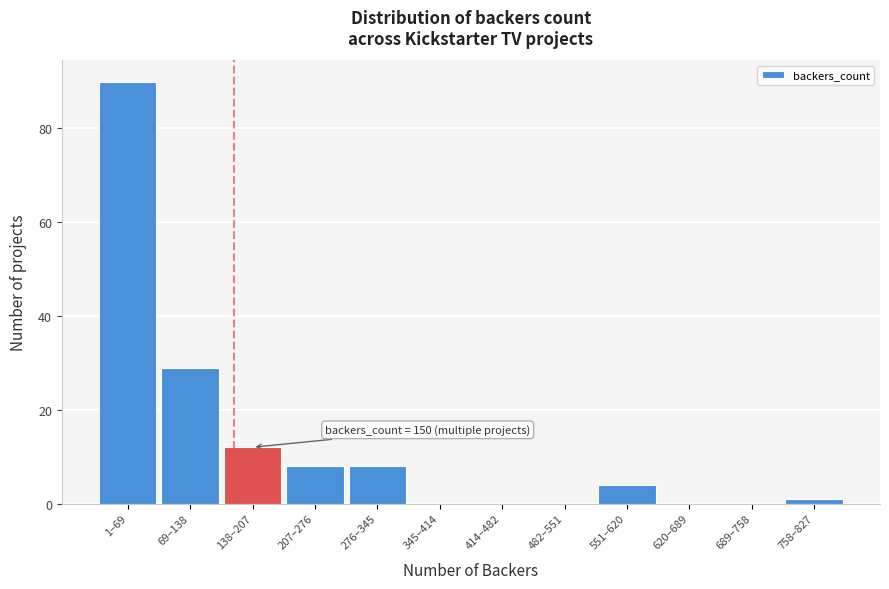

Reading left to right, extract all data points from this chart.

1–69=90	69–138=29	138–207=12	207–276=8	276–345=8	345–414=0	414–482=0	482–551=0	551–620=4	620–689=0	689–758=0	758–827=1